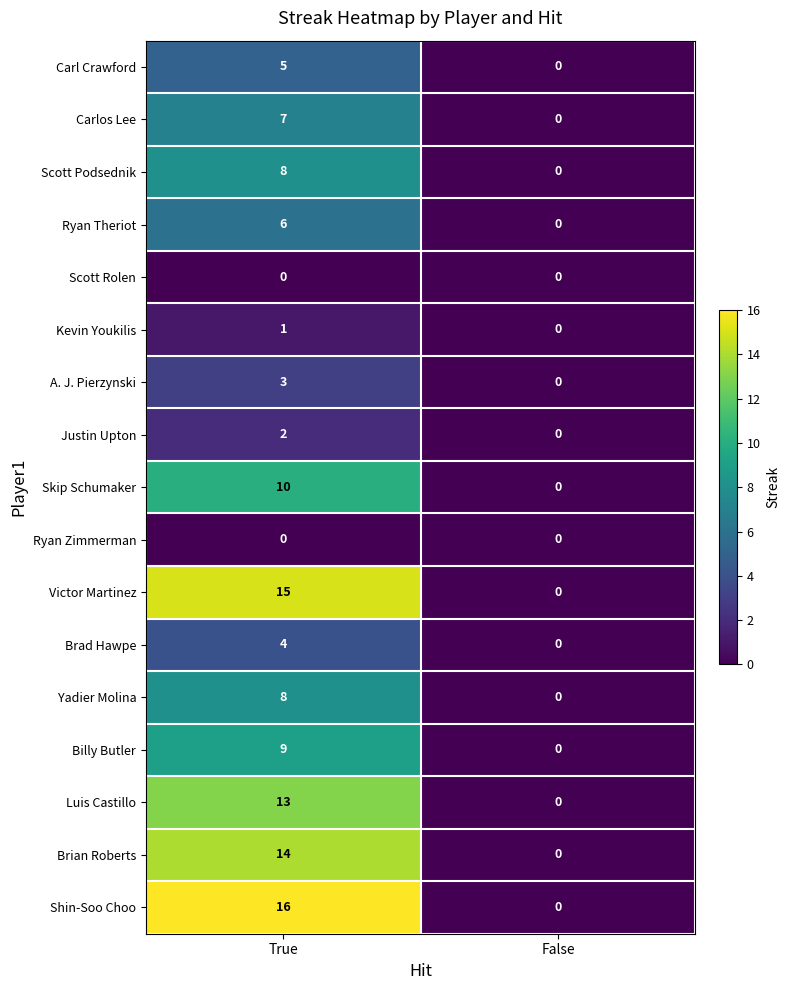

What value does the Billy Butler series have at True?

9